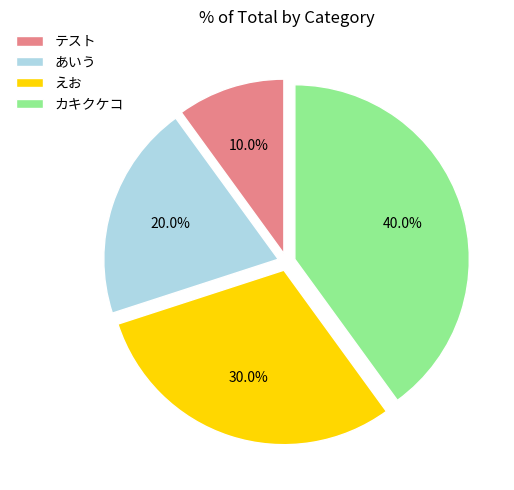

Does あいう account for over 50% of the chart?

No